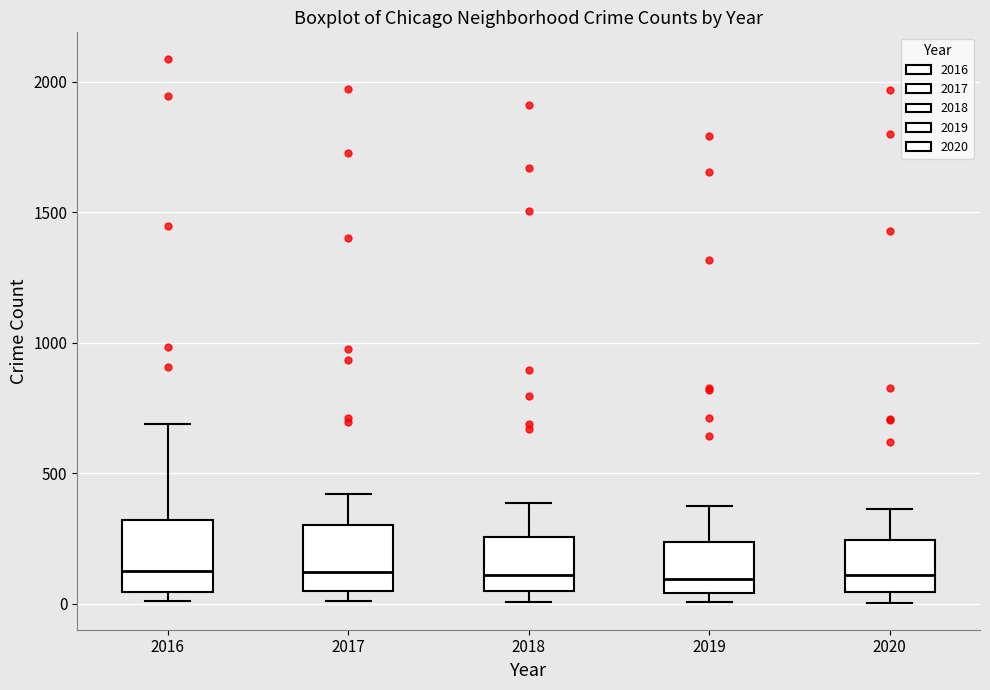

Reading left to right, transcribe this box plot: for each box, give where its median line is, the range the box spans, and where its two whiskers end, as read against the y-axis. The values are not printed on the chart, so give them approximately, as read against the axis.

2016: median 150, box 50 to 300, whiskers 0 to 700
2017: median 100, box 50 to 300, whiskers 0 to 400
2018: median 100, box 50 to 250, whiskers 0 to 400
2019: median 100, box 50 to 250, whiskers 0 to 400
2020: median 100, box 50 to 250, whiskers 0 to 350